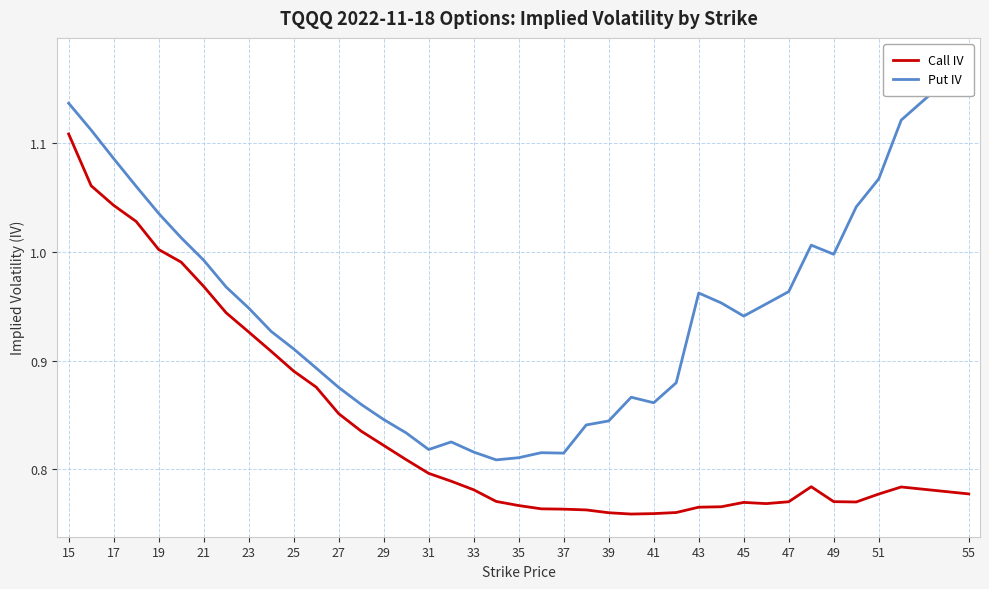

What are all the series names shown in the legend?

Call IV, Put IV